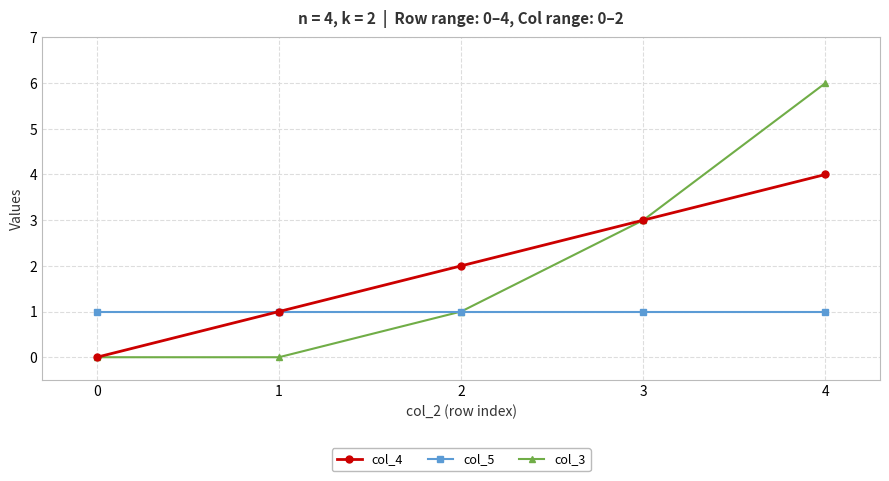

What is the maximum value shown in the chart?

6